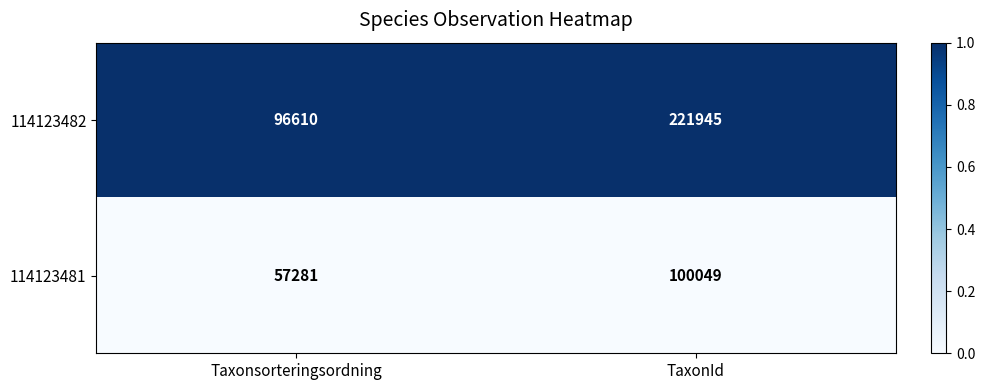

Which series has the largest total across all categories?

114123482